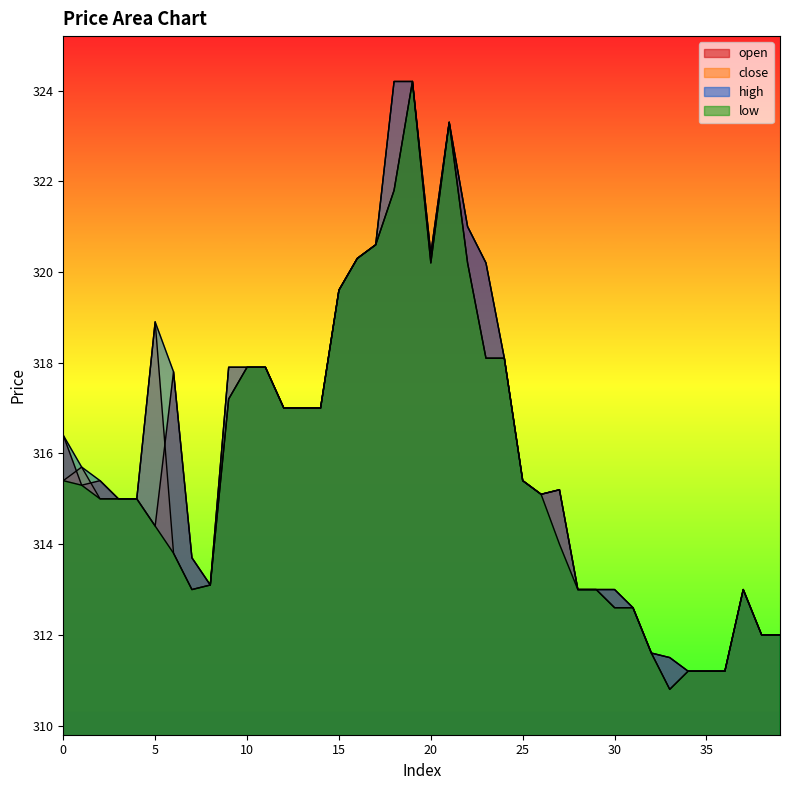

Which series has the largest range (max minus min)?

close